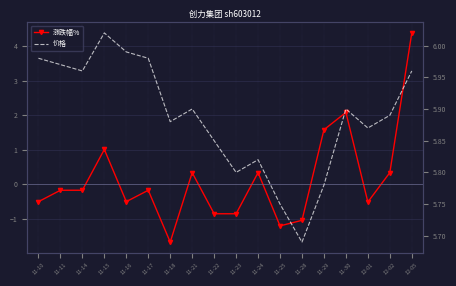

Is it true that 涨跌幅% equals 4.4 at 12-05?

True